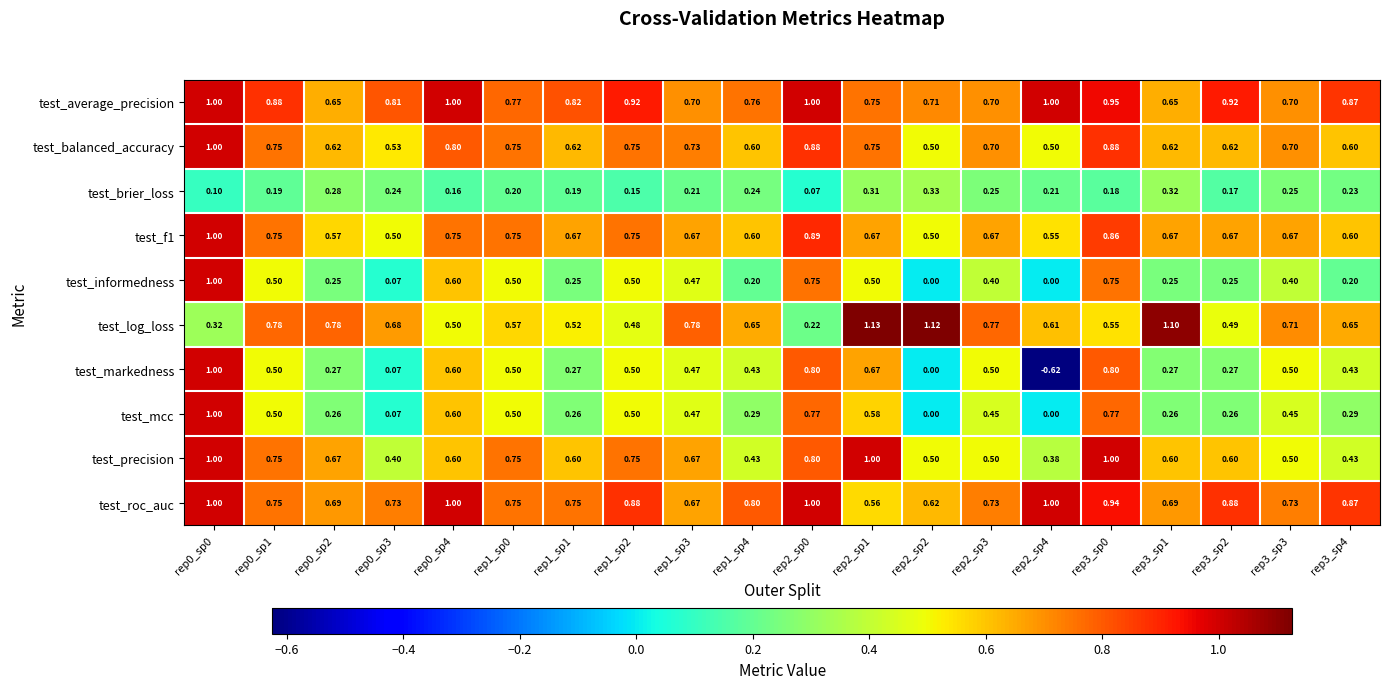

Which series has the largest total across all categories?

test_average_precision